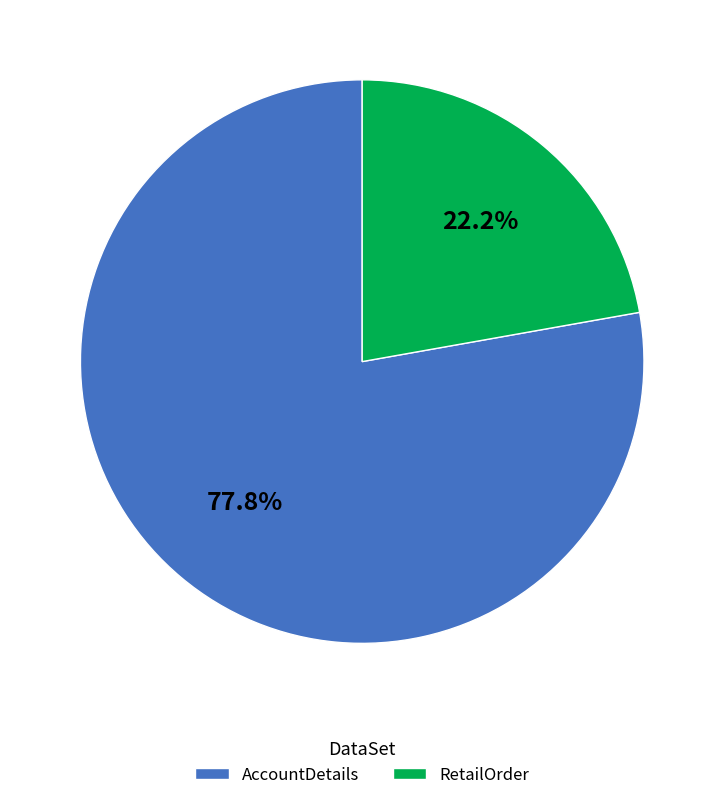

How many slices are in this pie chart?

2